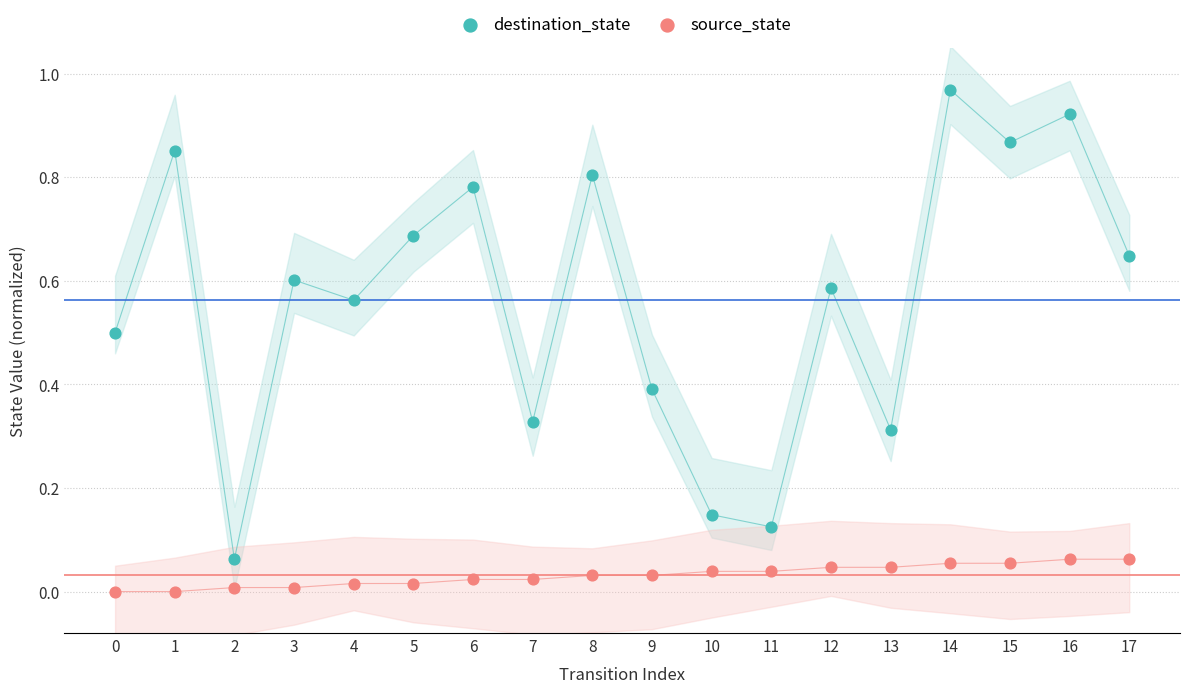

What are all the series names shown in the legend?

destination_state, source_state